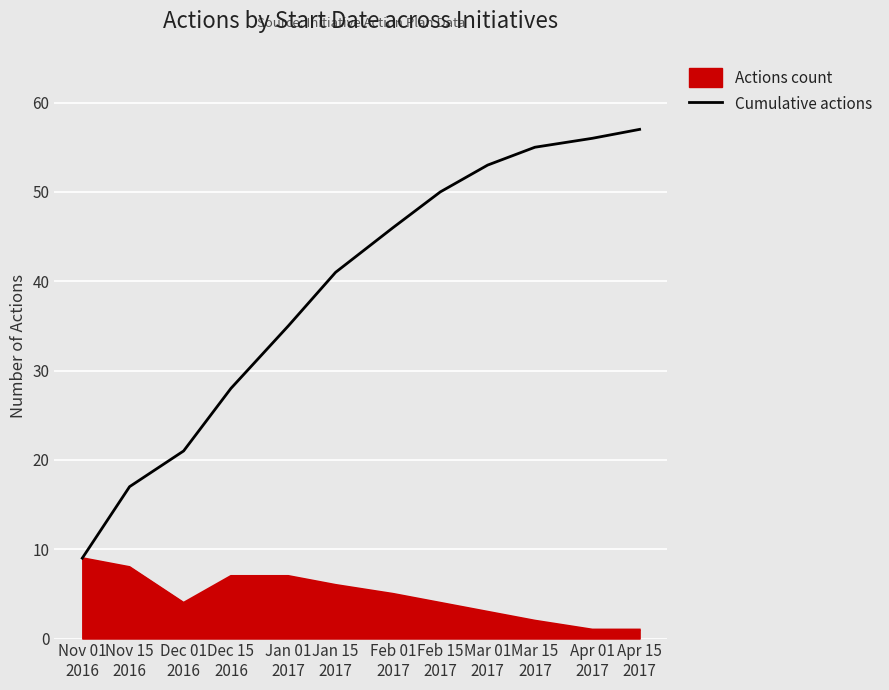

List the series in order of their peak value, lowest first.

Actions count, Cumulative actions